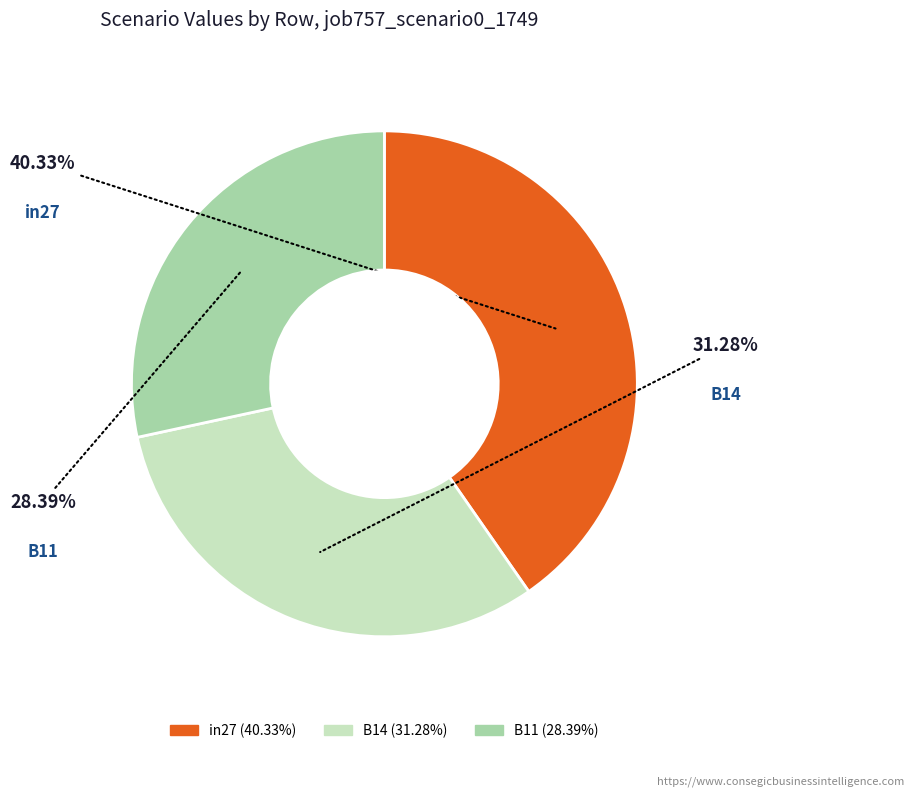

How many slices are in this pie chart?

3